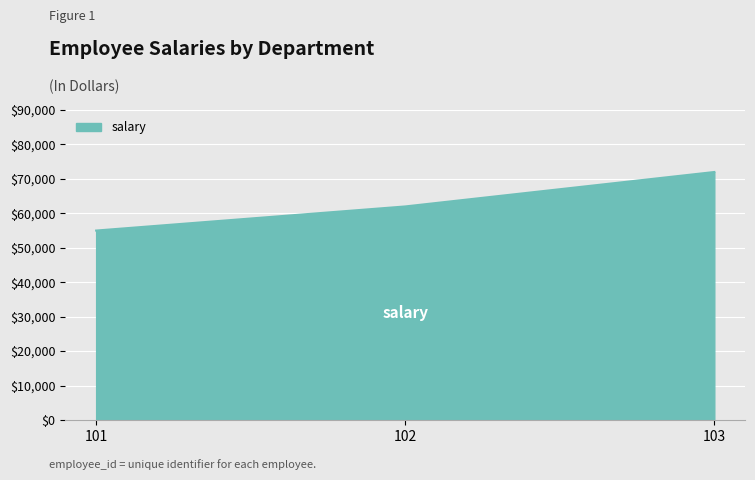

What value does the data have at 102?

62000